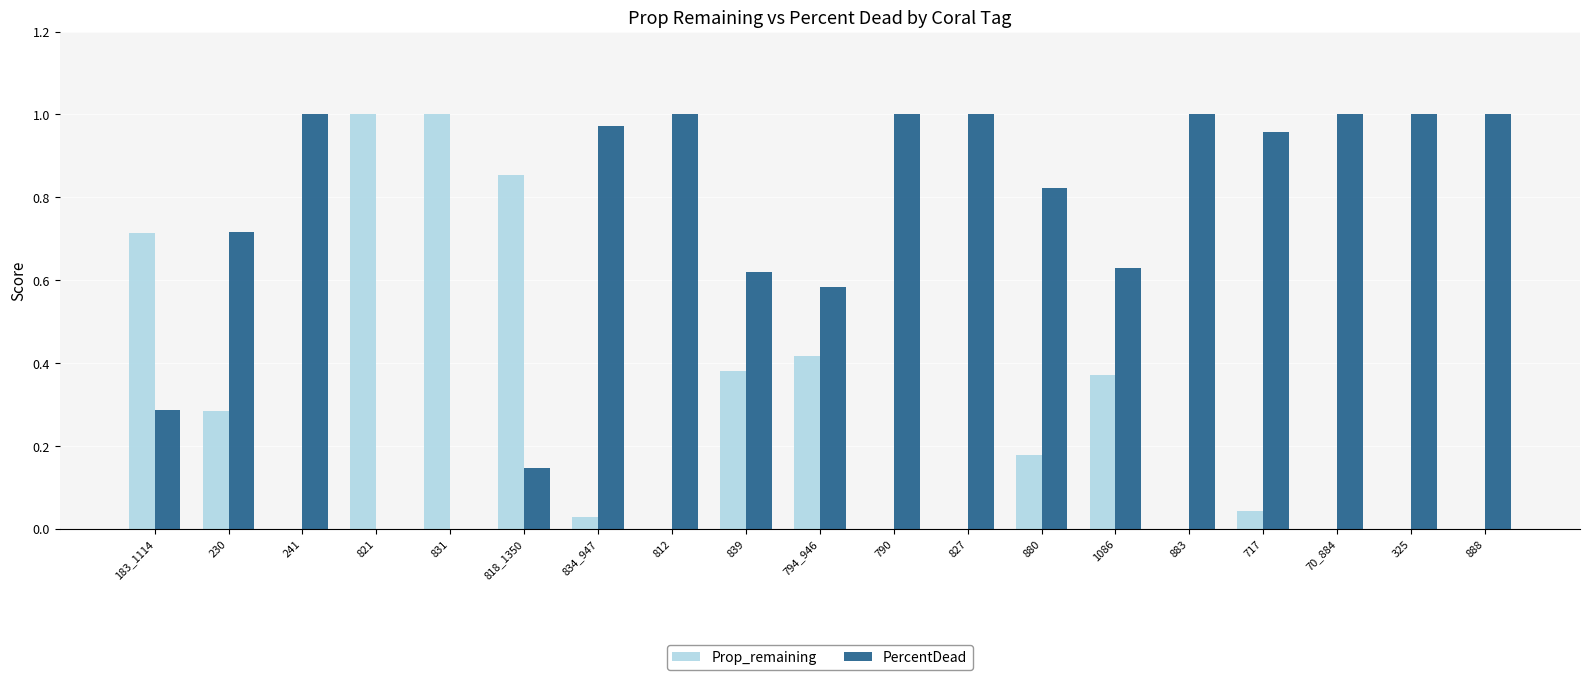

The value of Prop_remaining at 1086 is 0.2. True or false?

False